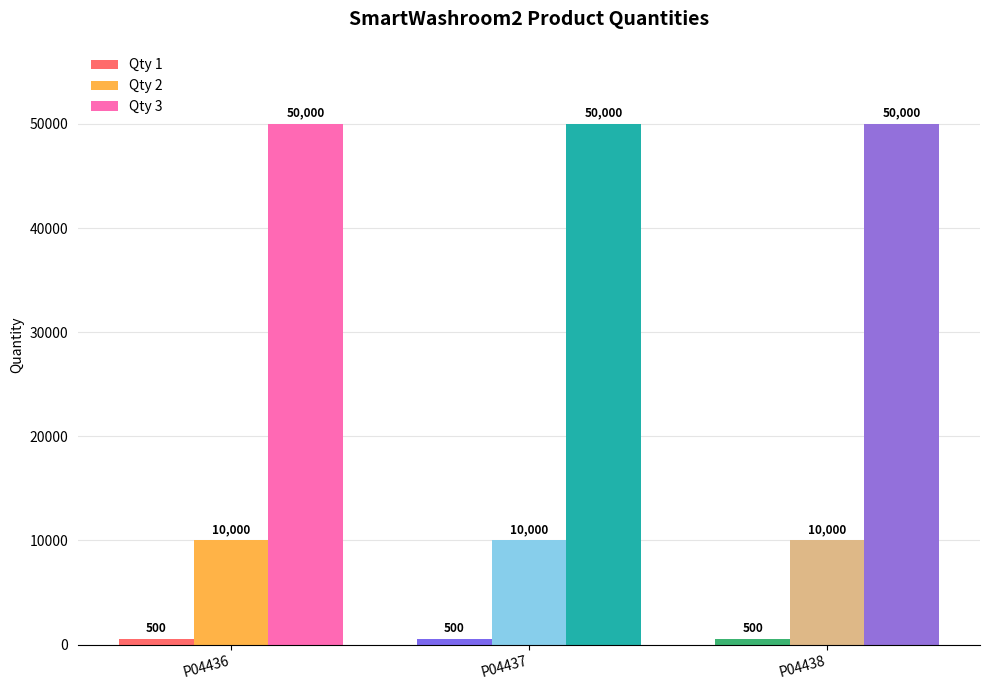

List the series in order of their overall mean, lowest first.

Qty 1, Qty 2, Qty 3